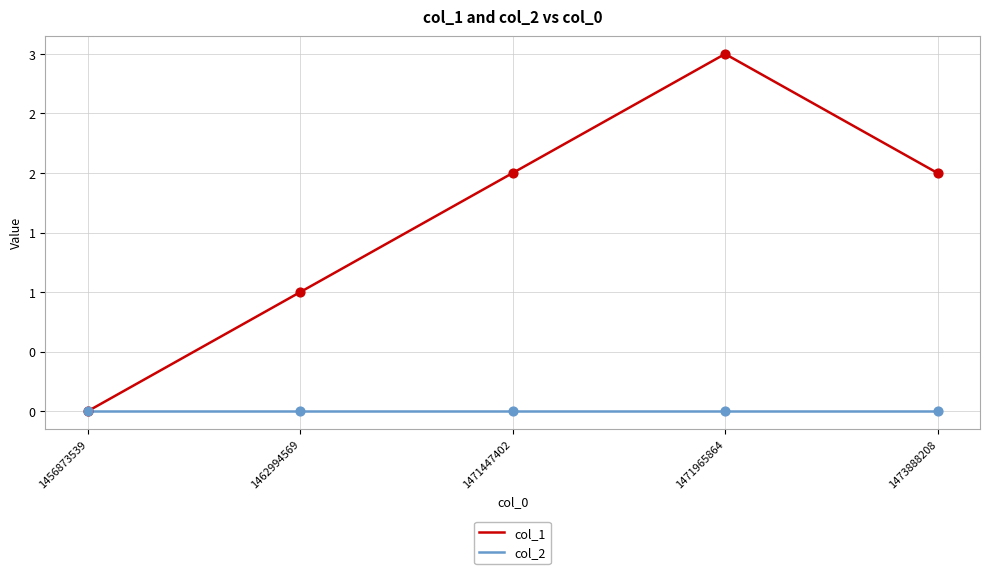

Is this an area chart (filled region under the line)?

No